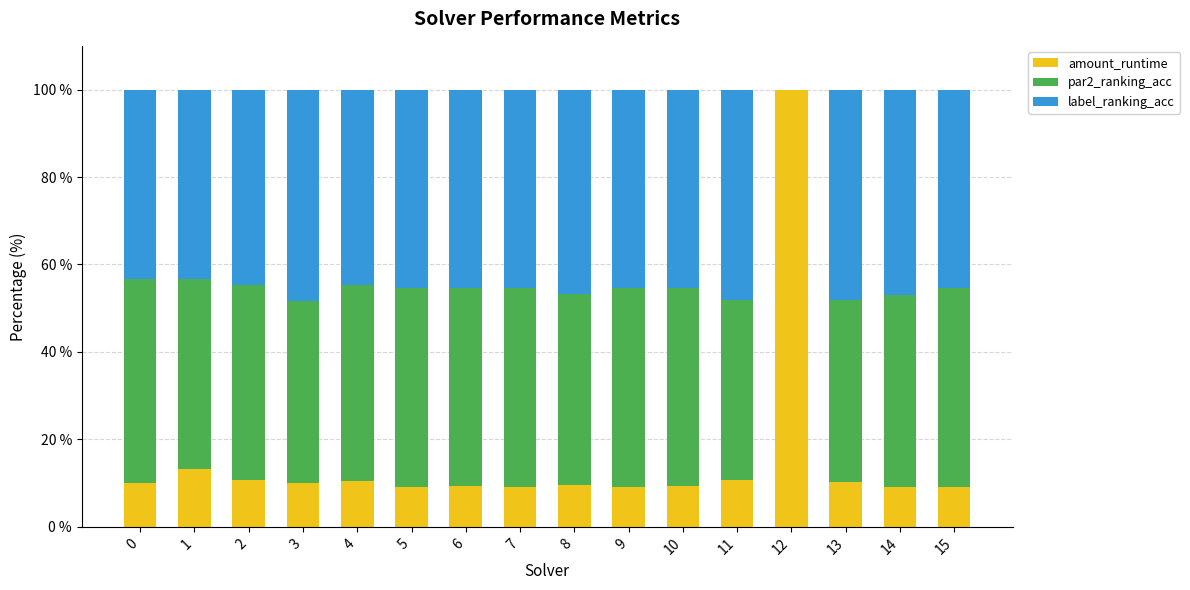

What is the total value across all series at 3?

100.0